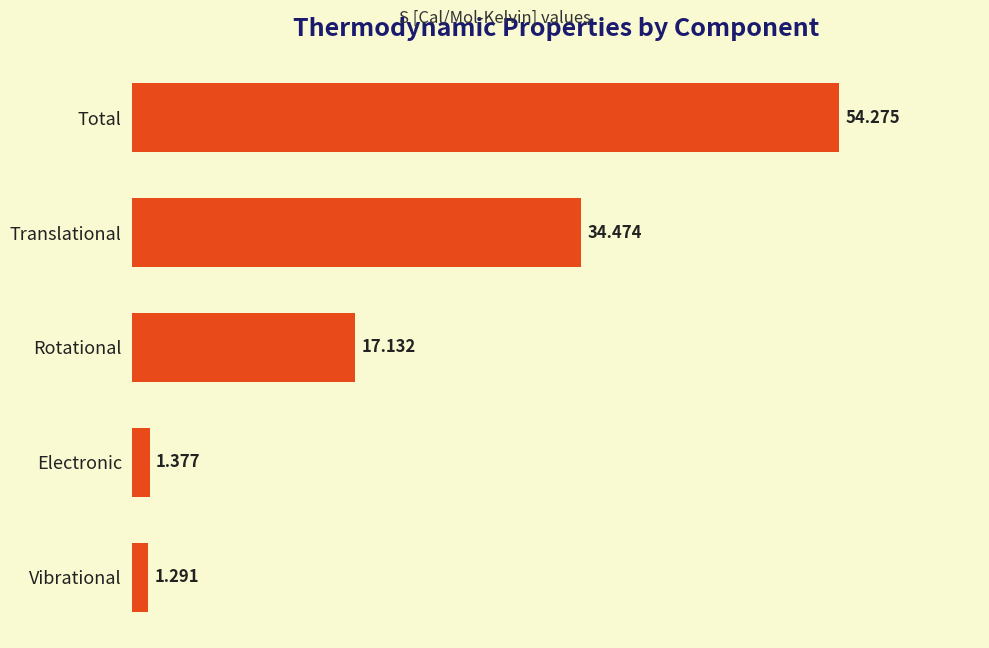

What is the difference between the second highest and second lowest values?

33.1